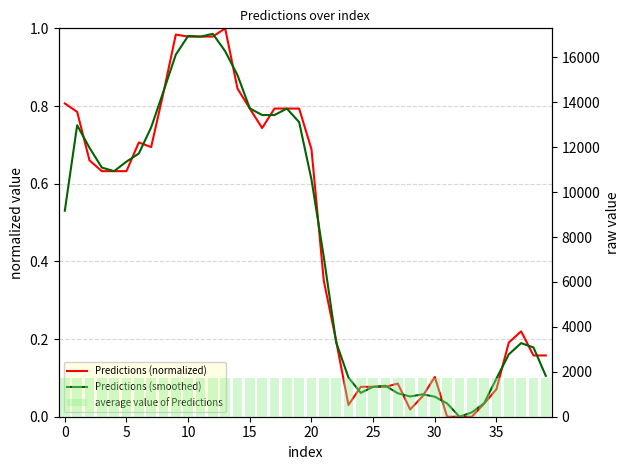

At how many categories does at least one series exceed 917?

40